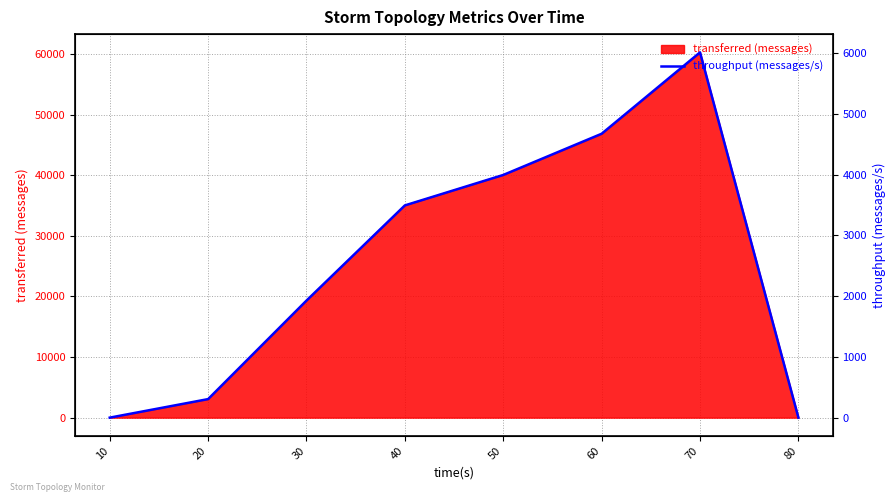

Which has a higher value, 80 or 50?

50